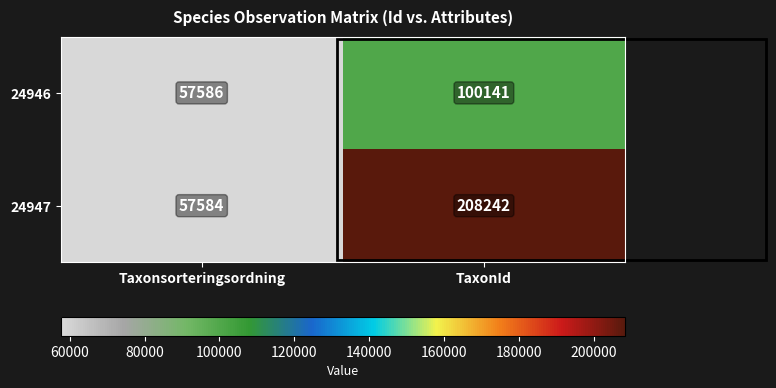

Which series has the largest range (max minus min)?

24947